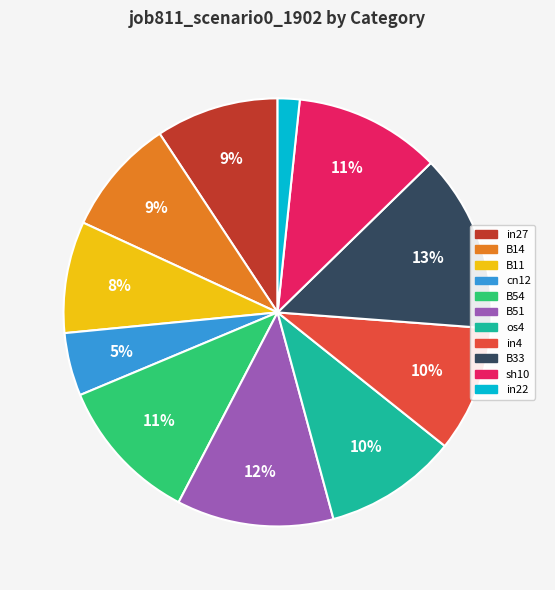

How many segments does this pie chart have?

11